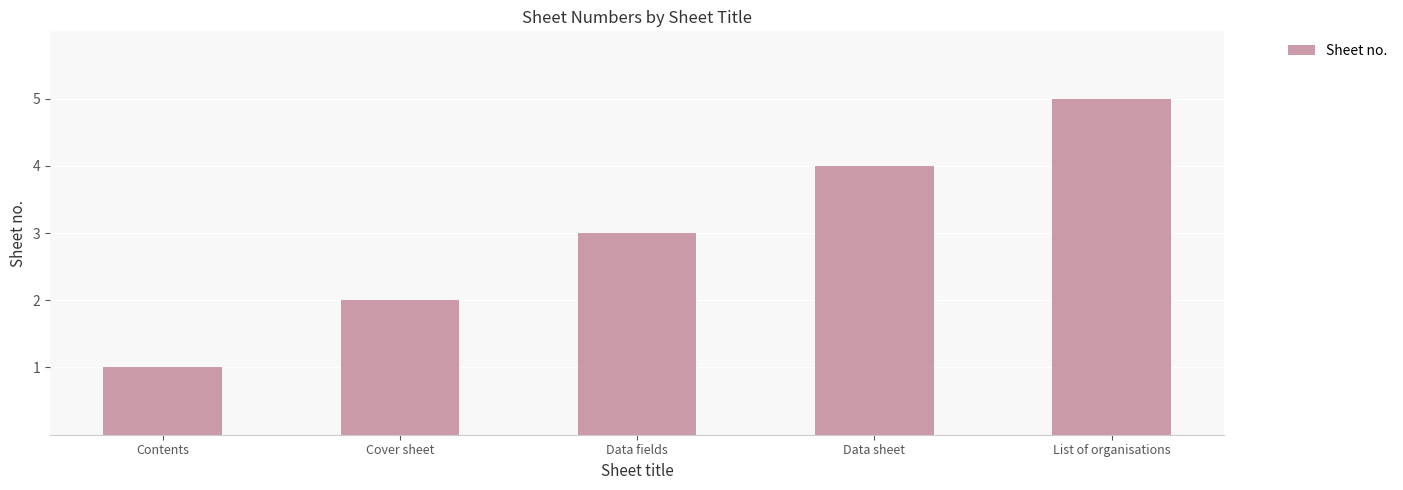

List the labels in order of value, smallest first.

Contents, Cover sheet, Data fields, Data sheet, List of organisations